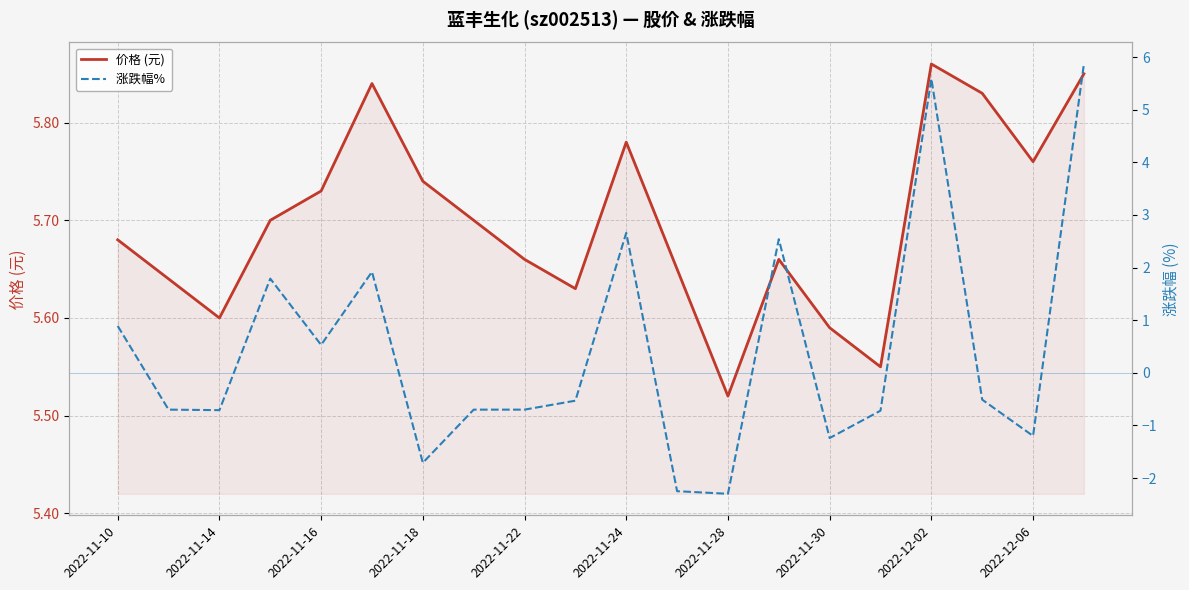

Where is 涨跌幅%  nearest to the value 1?

2022-11-10